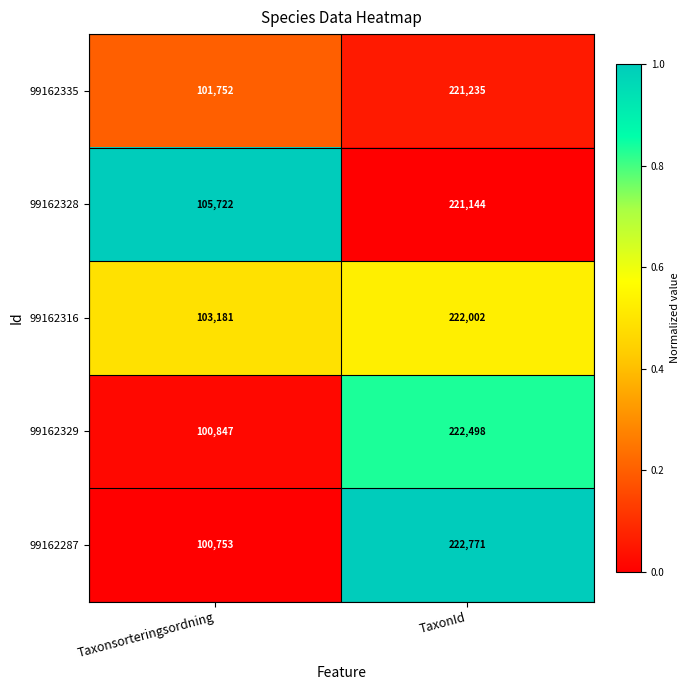

The value of 99162328 at TaxonId is 221144. True or false?

True